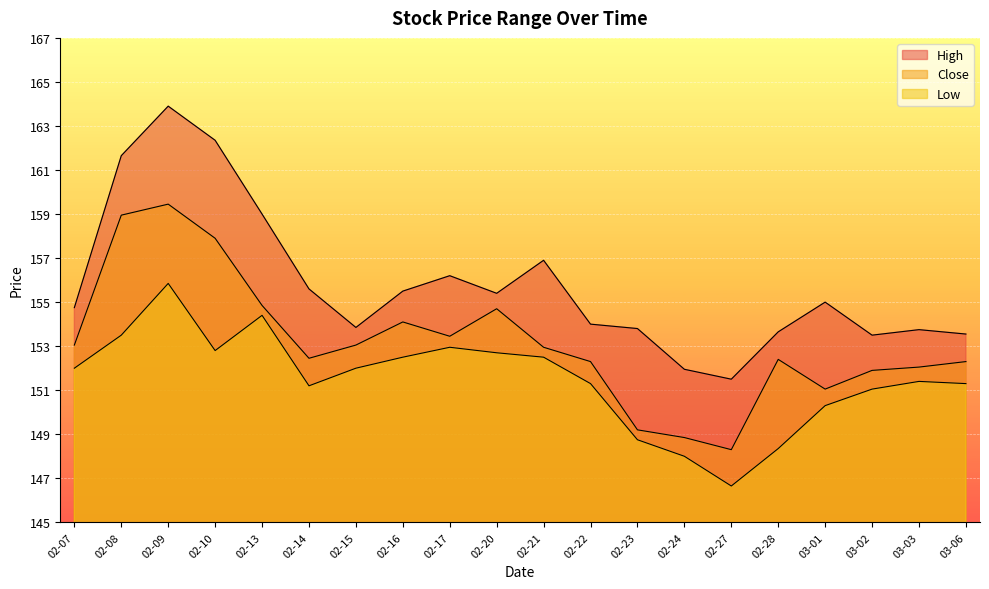

What is the average value of the Low series?

151.5